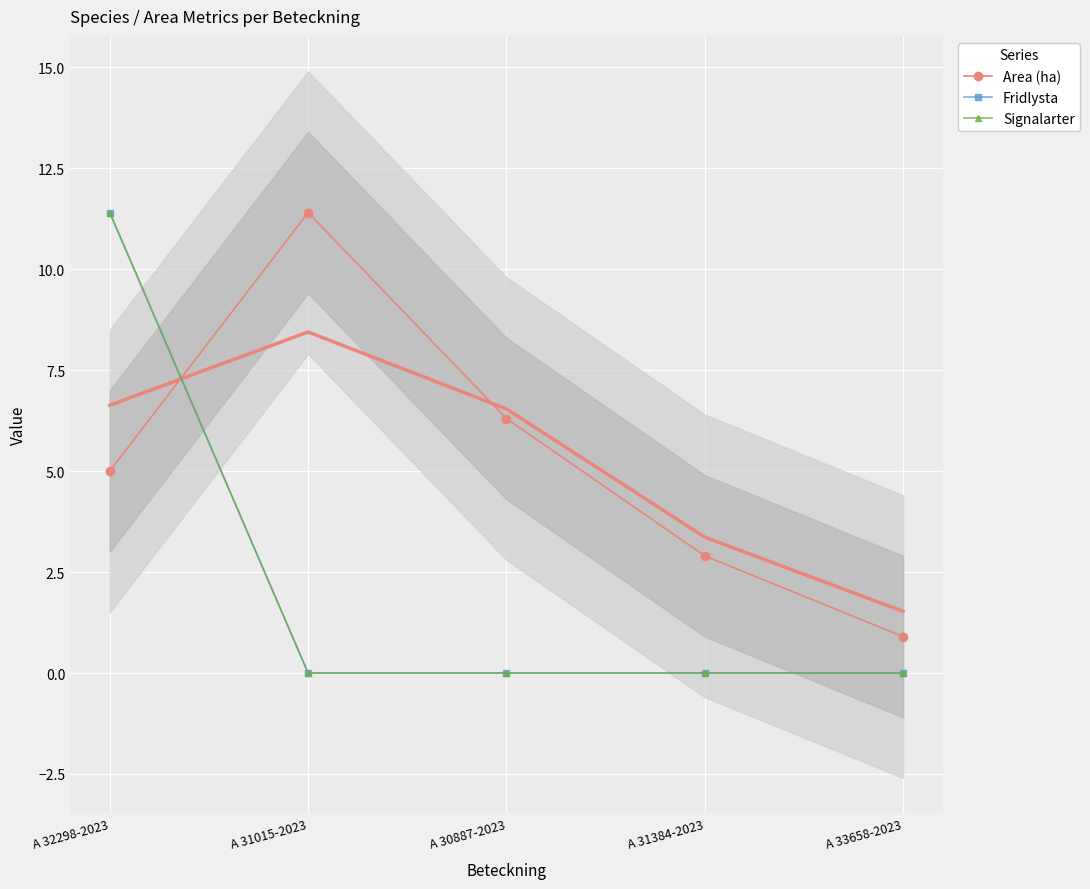

Between A 32298-2023 and A 30887-2023, which is larger?

A 30887-2023